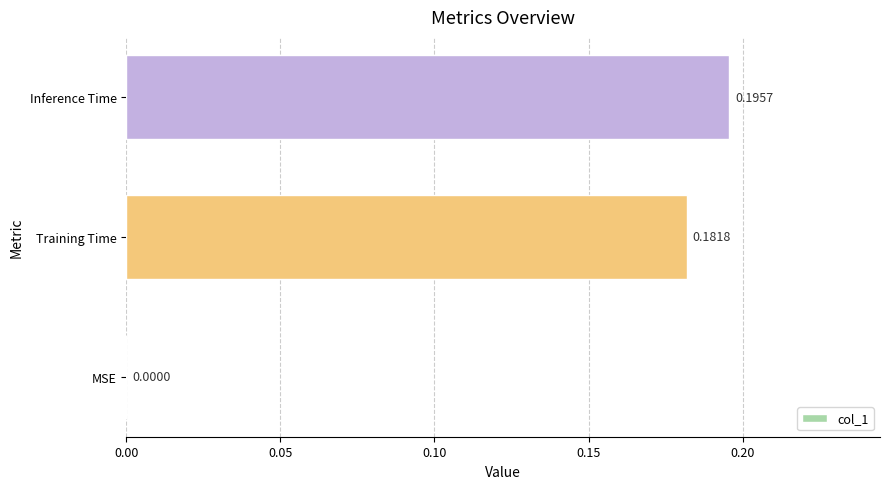

What is the change in value from MSE to Training Time?

+0.2